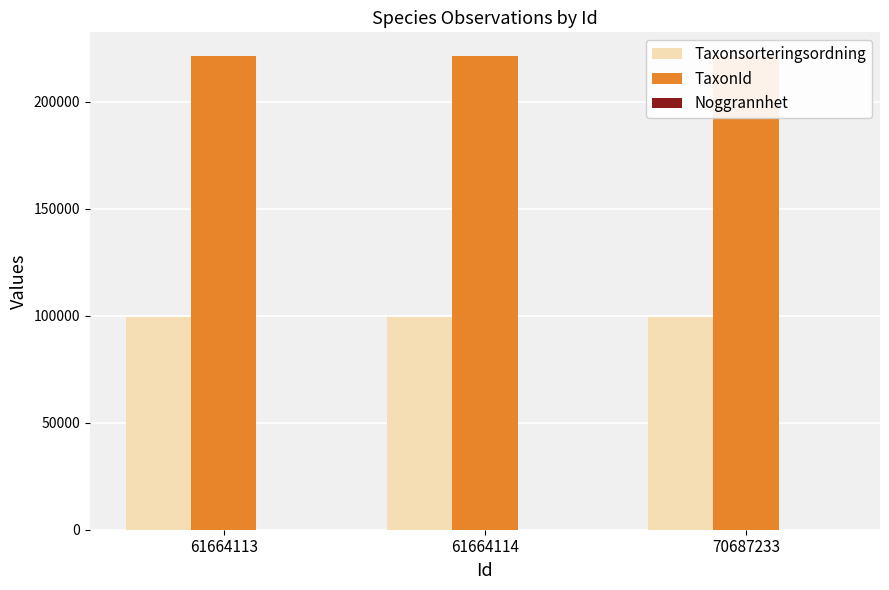

Which series has the largest total across all categories?

TaxonId